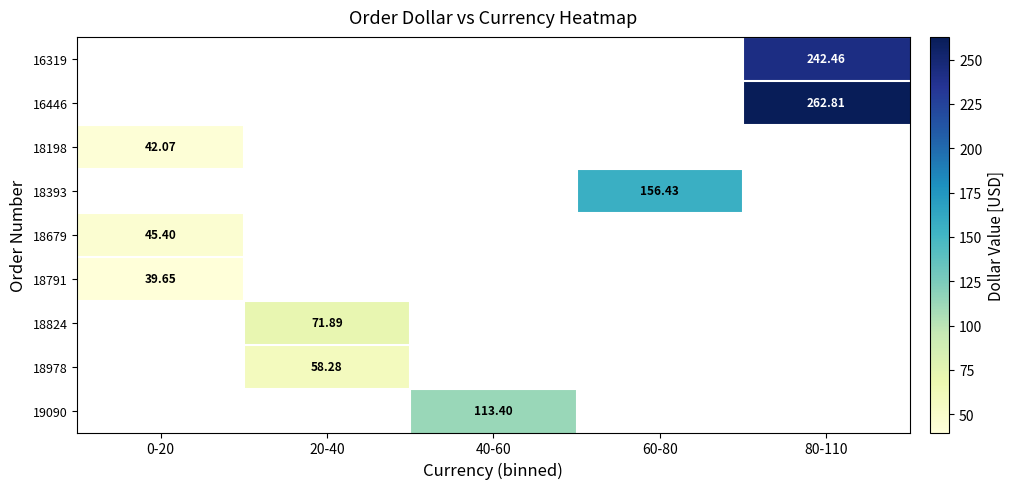

Is the value of 19090 at 60-80 greater than the value of 18824 at 60-80?

No